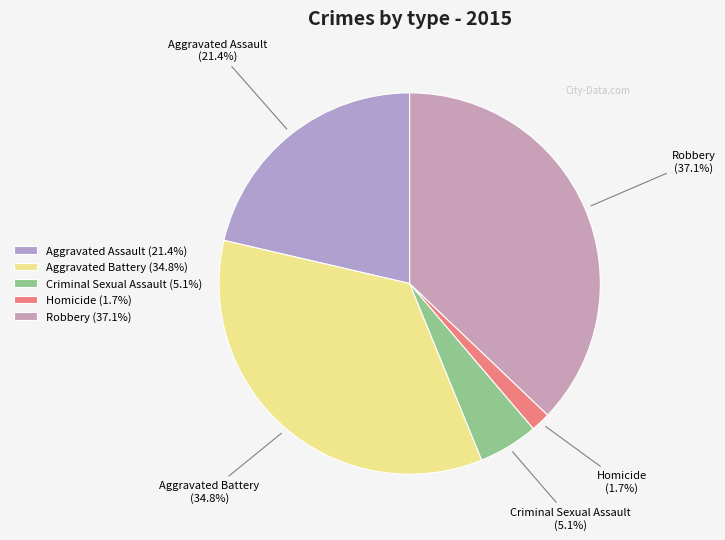

Which category has the smallest portion of the pie?

Homicide